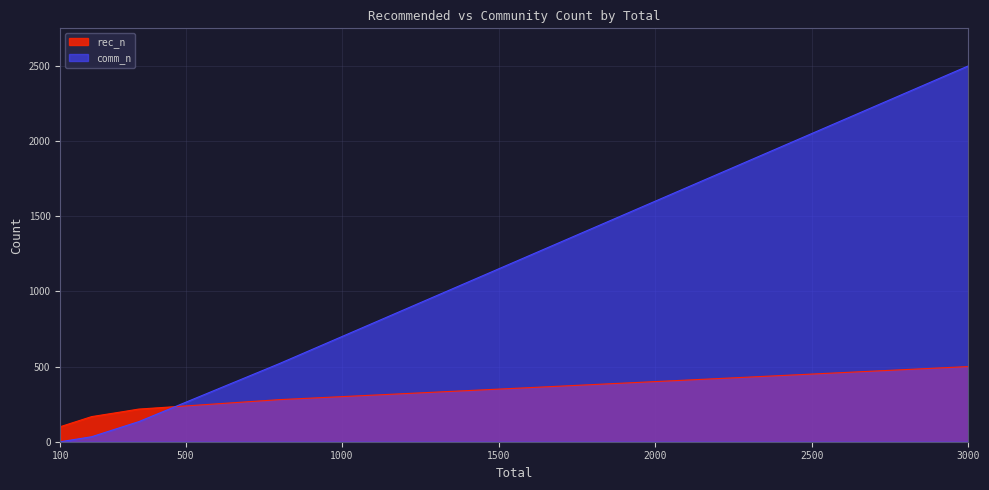

True or false: rec_n has a value of 123 at 1800.

False